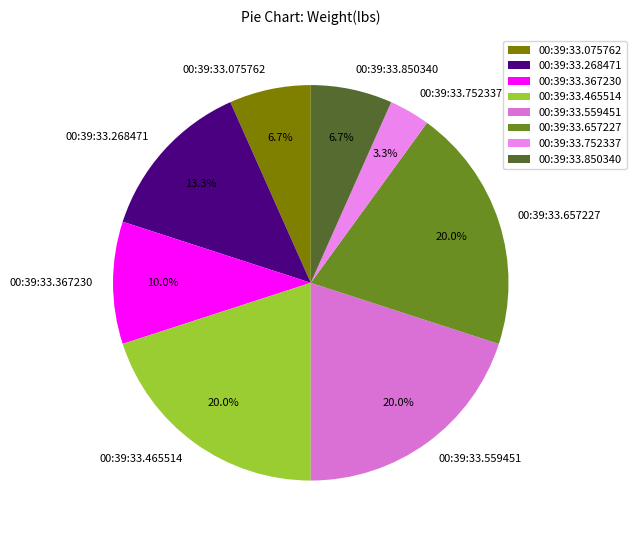

Is the sum of 00:39:33.657227 and 00:39:33.465514 greater than half?

No